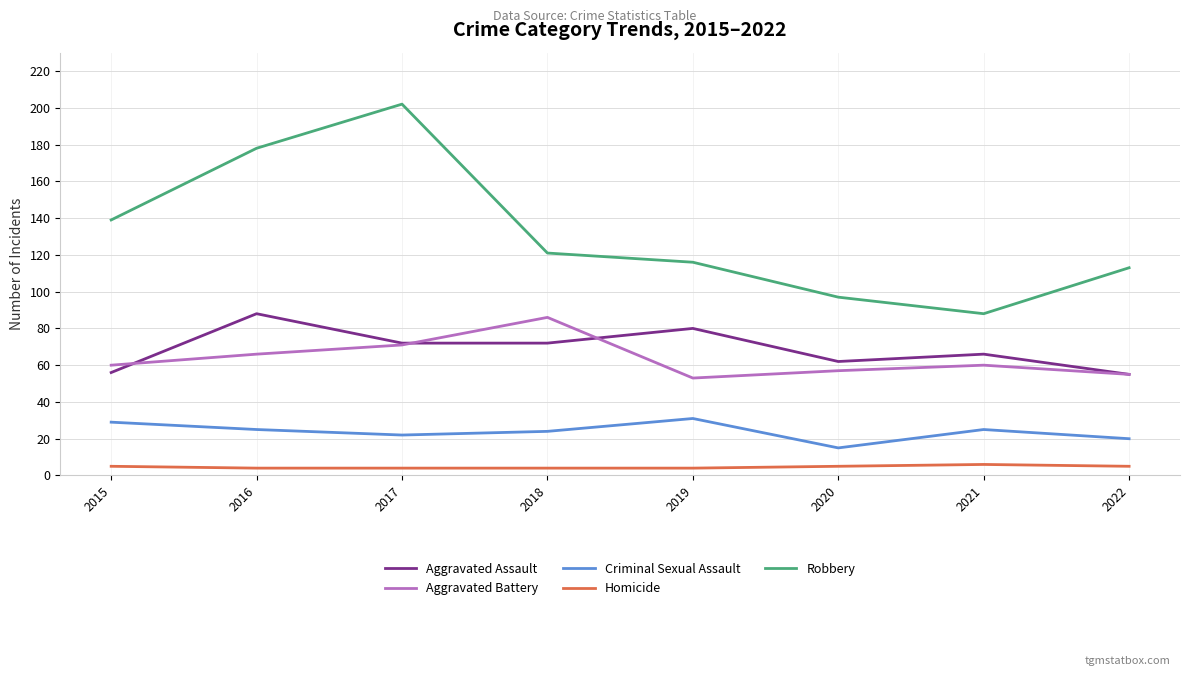

True or false: Robbery has more than 0 interior local peaks.

True